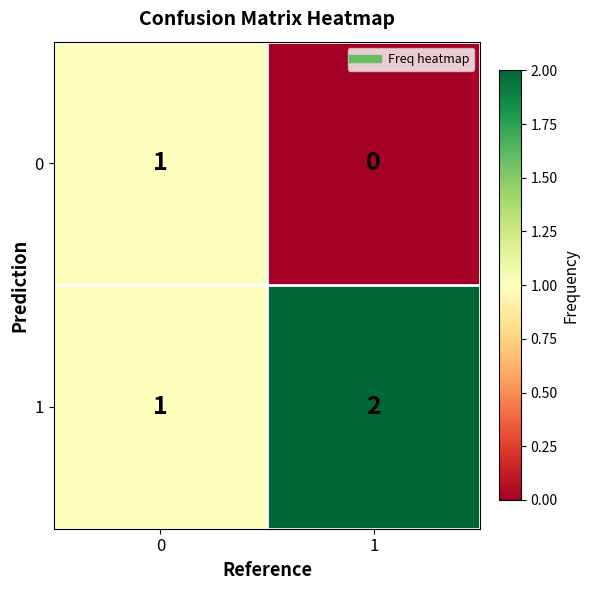

Rank the categories by 1 value from highest to lowest.

1, 0